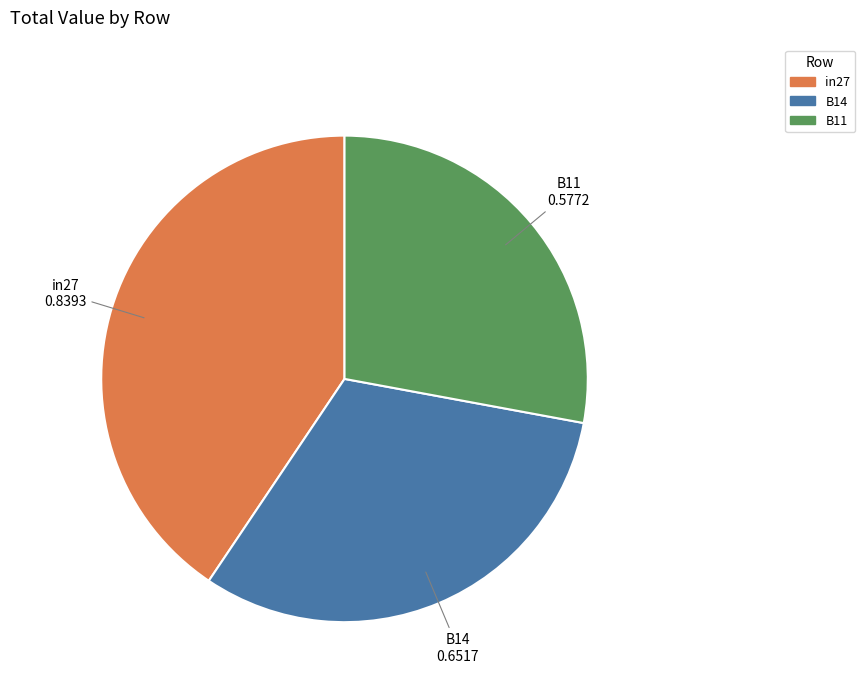

True or false: B14 accounts for 32% of the total.

True